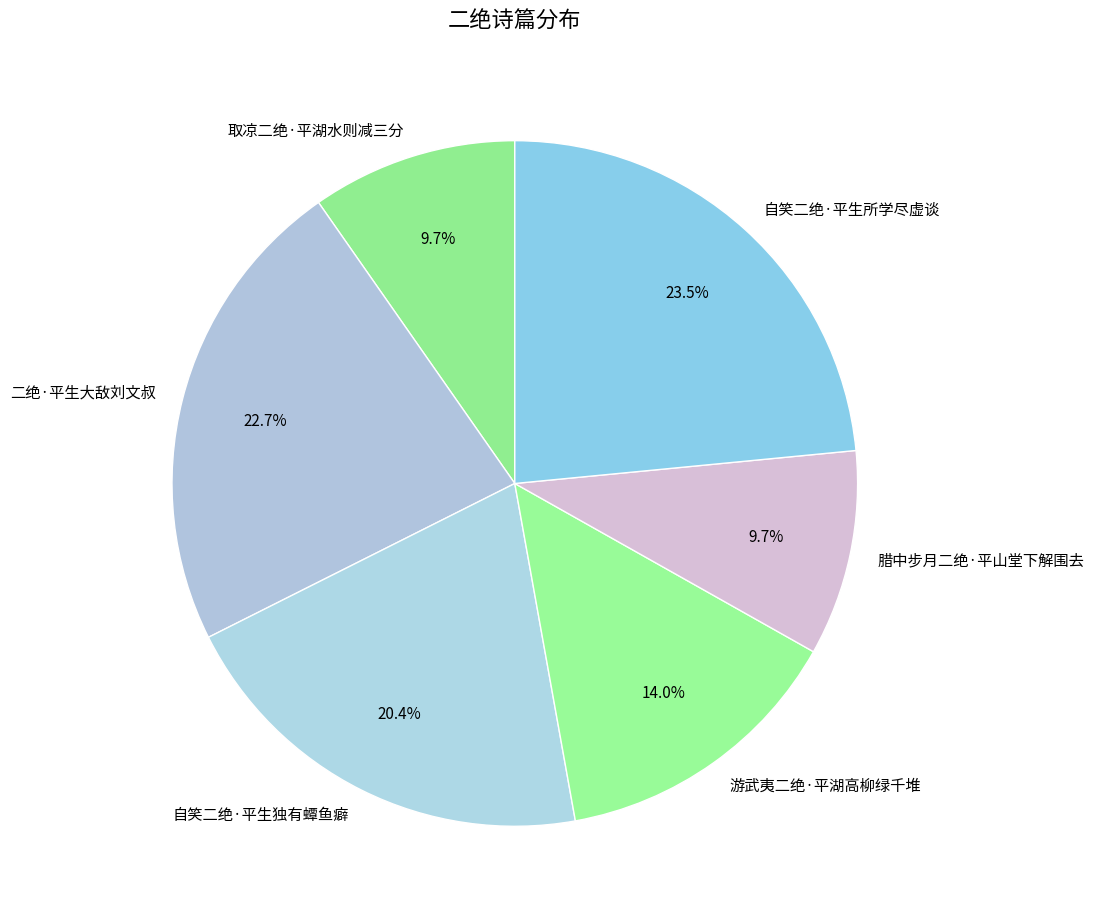

What is the ratio of the value at 二绝·平生大敌刘文叔 to the value at 自笑二绝·平生独有蟫鱼癖?

1.1